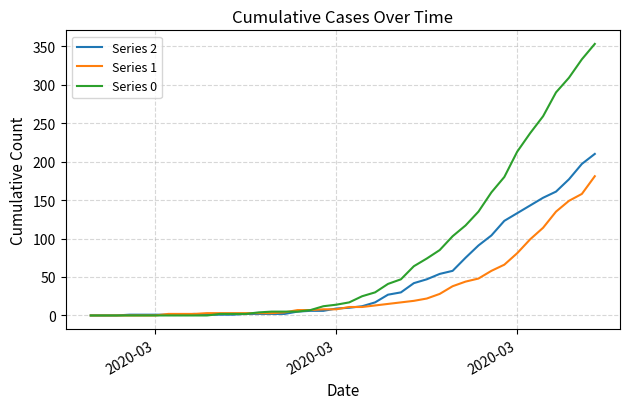

Is this an area chart (filled region under the line)?

No